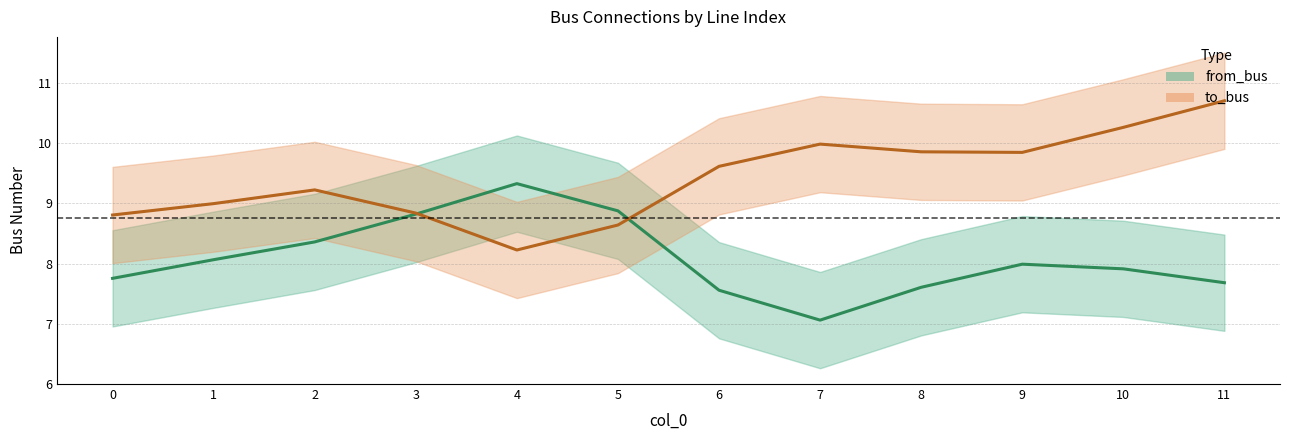

Which series ends up on top after the final intersection of from_bus and to_bus?

to_bus